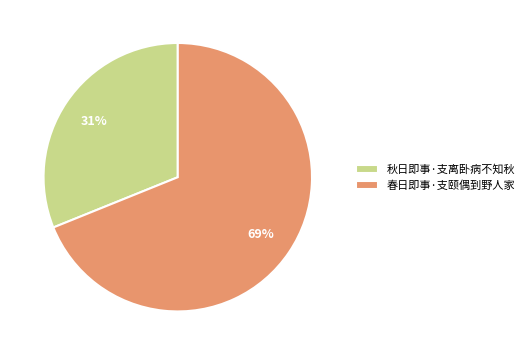

To the nearest percent, what is the difference between the 秋日即事·支离卧病不知秋 and 春日即事·支颐偶到野人家 slice percentages?

38%